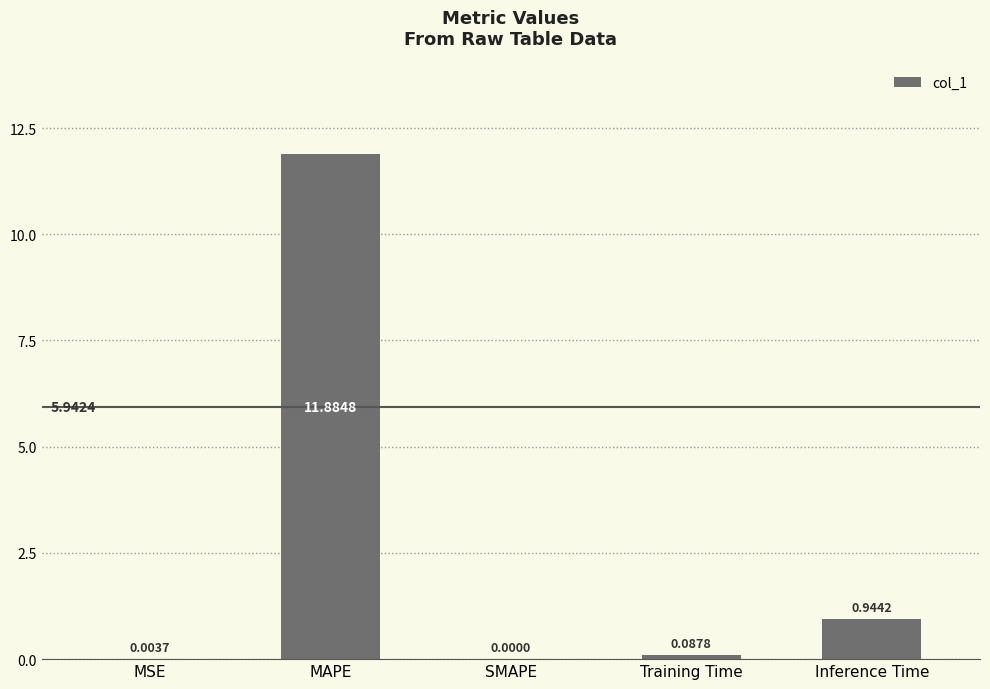

Between Training Time and SMAPE, which is larger?

Training Time